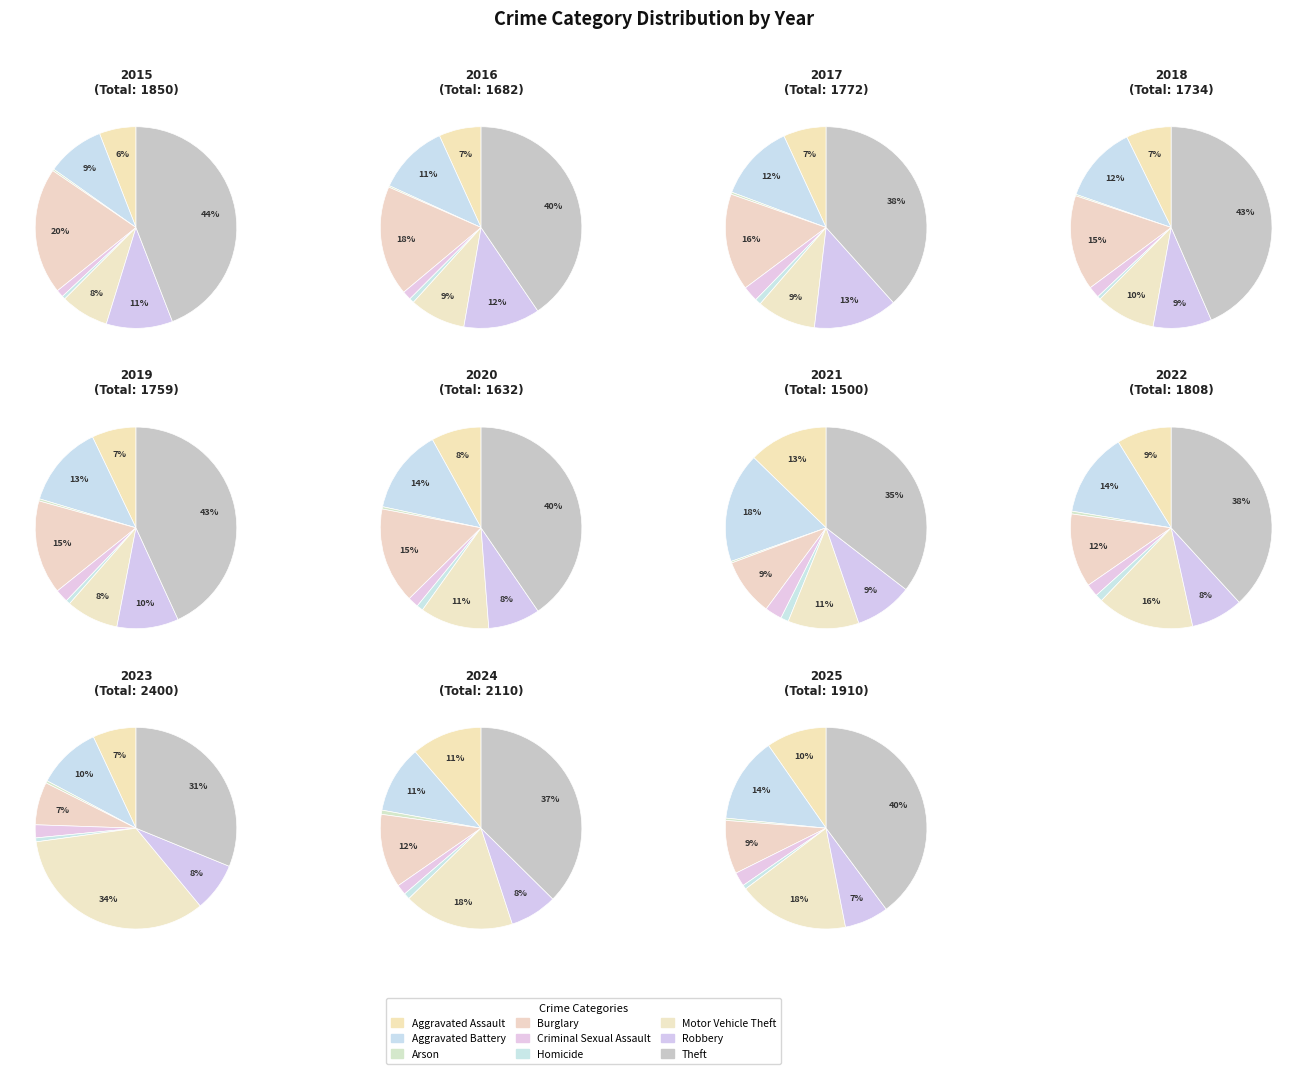

What is the largest slice in the pie chart?

Theft